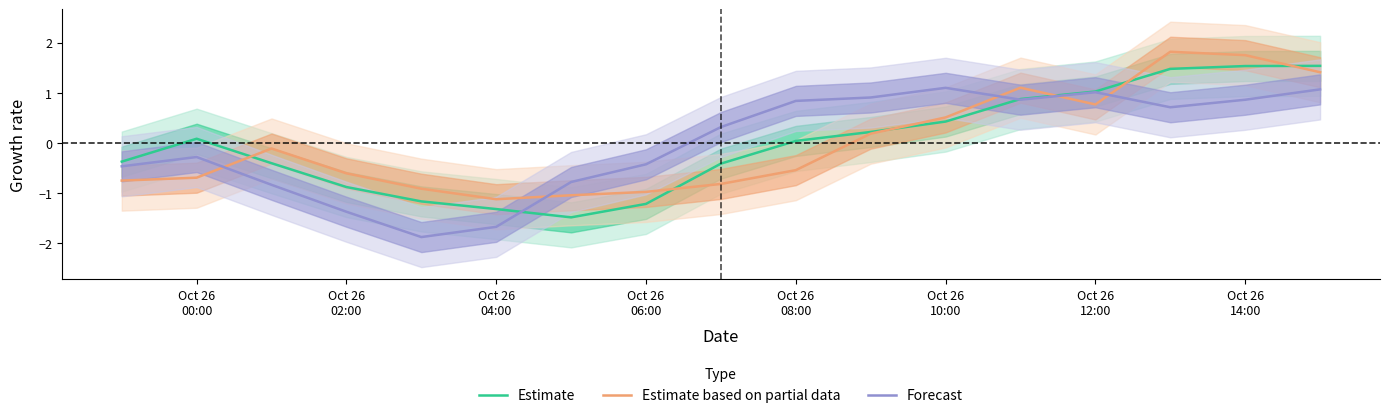

What is the difference between the maximum and second lowest values in the Forecast series?

2.8